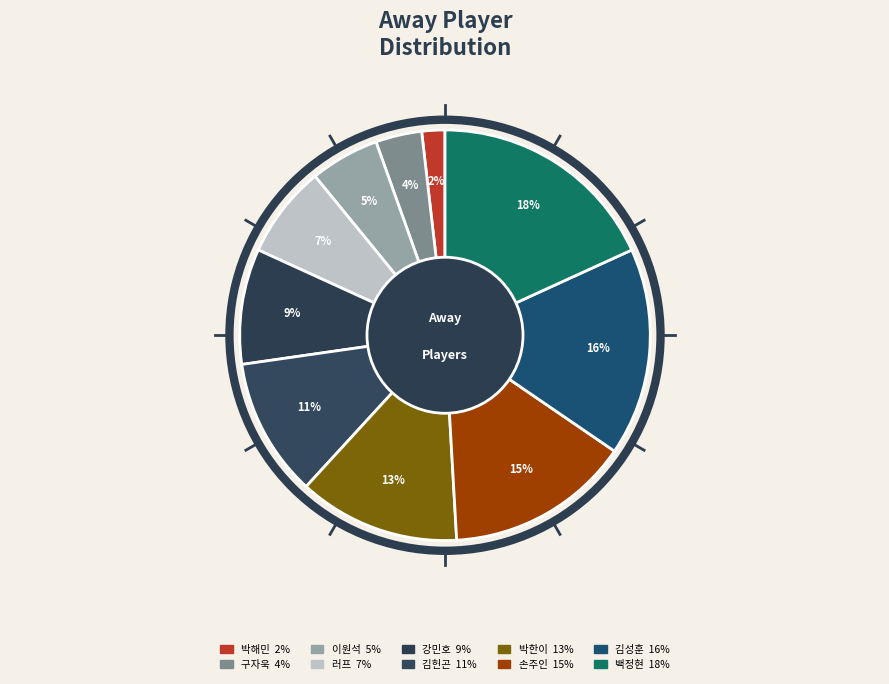

Does any single category account for the majority?

No